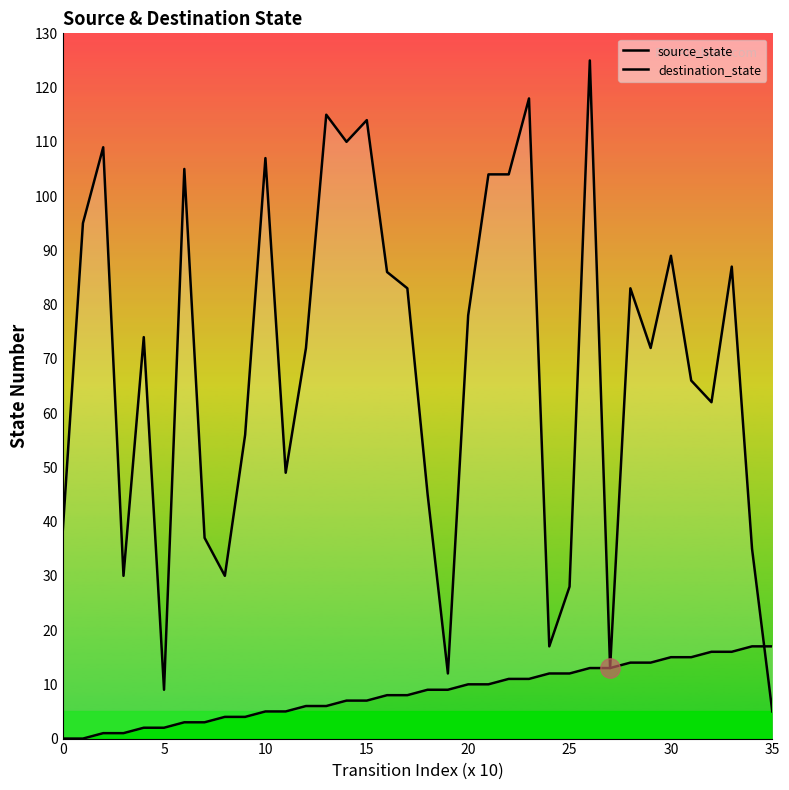

What is the label of the 4th point from the right?

32